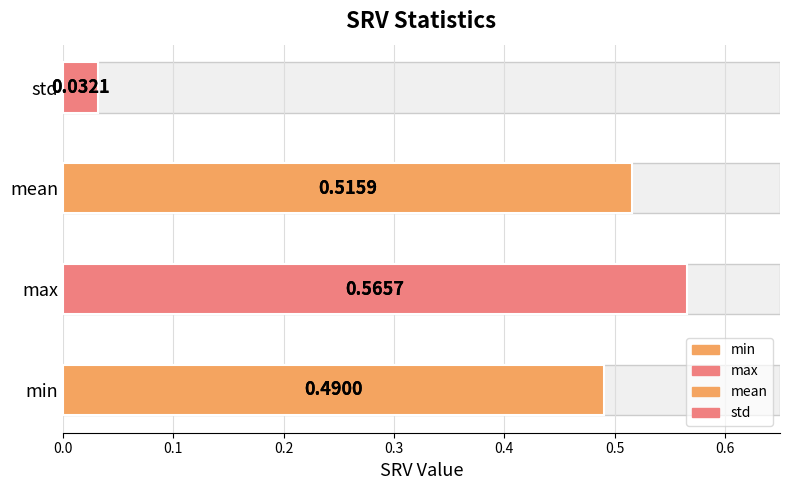

At which category does the chart reach its minimum across all series?

std